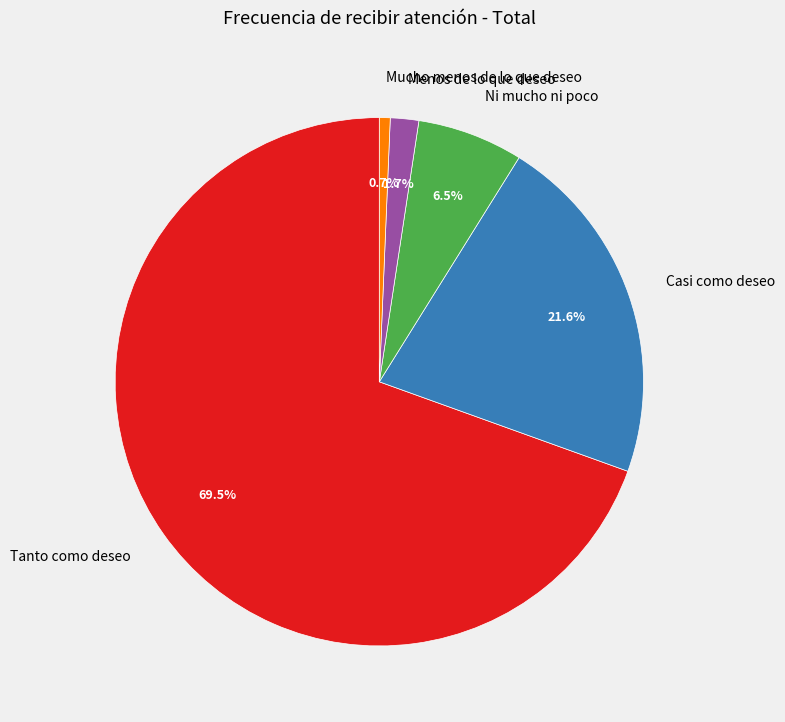

Is there any slice that represents more than half of the pie?

Yes